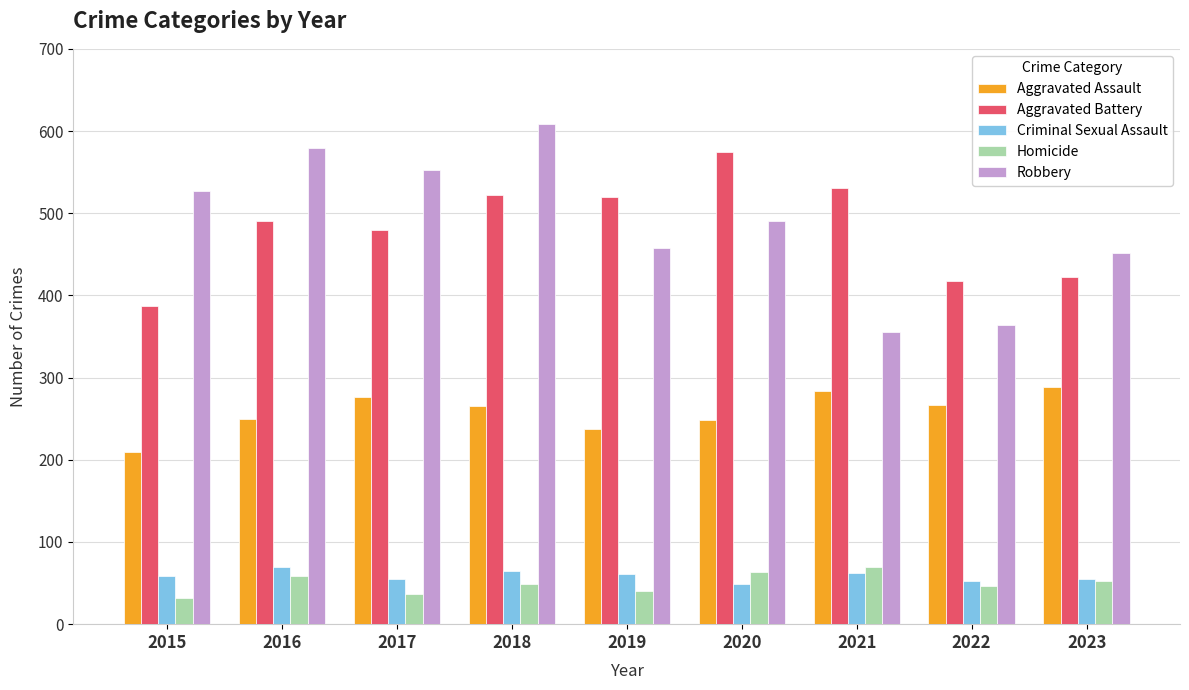

What is the difference between the second highest and second lowest values in the Aggravated Battery series?

114